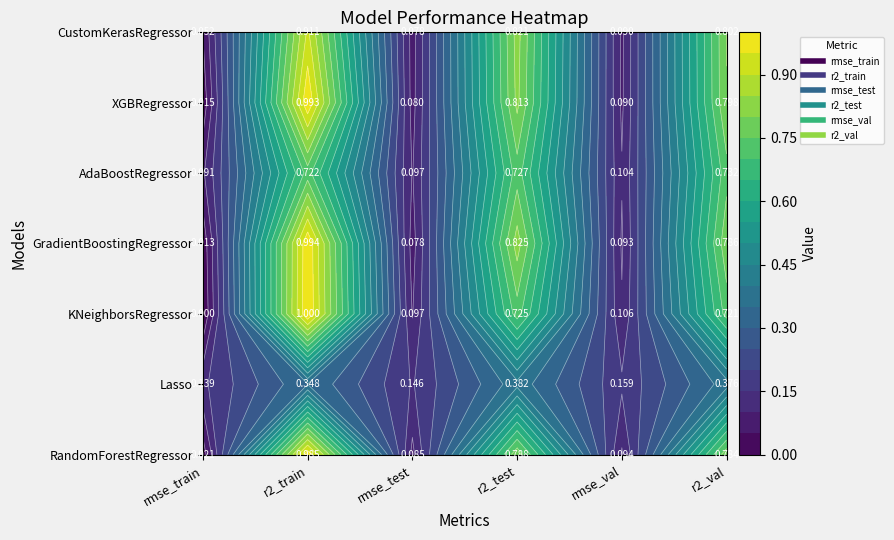

List the series in order of their peak value, lowest first.

Lasso, AdaBoostRegressor, CustomKerasRegressor, RandomForestRegressor, XGBRegressor, GradientBoostingRegressor, KNeighborsRegressor